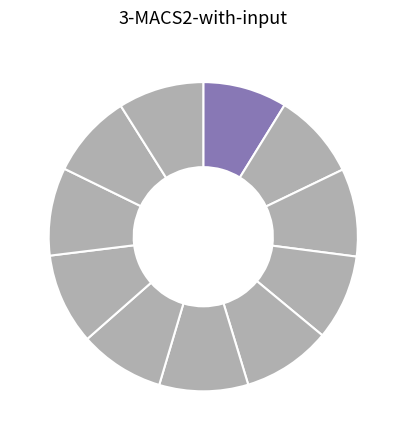

Rank the categories by value from lowest to highest.

AVIA, TankONO, Benzina Albert Modřice, Makro, Eurobit, Tesco, Globus, EuroOil Opuštěná, Shell Olomoucká, MOL Olomoucká, OMV IKEA